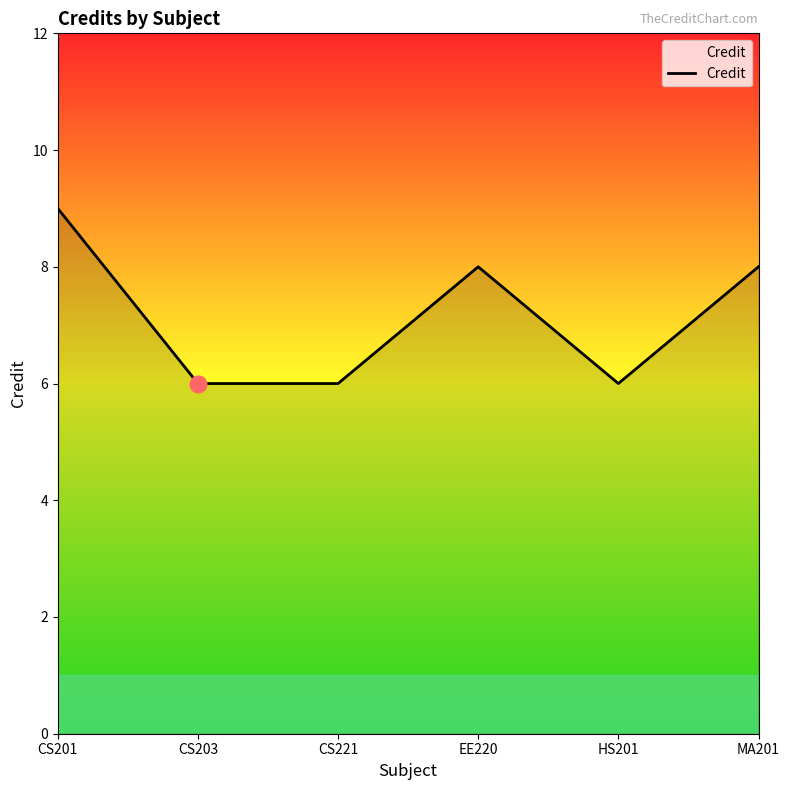

Count the number of categories in the chart.

6